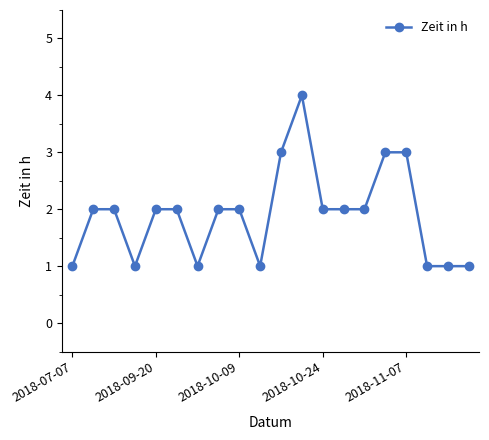

What is the greatest value displayed?

4